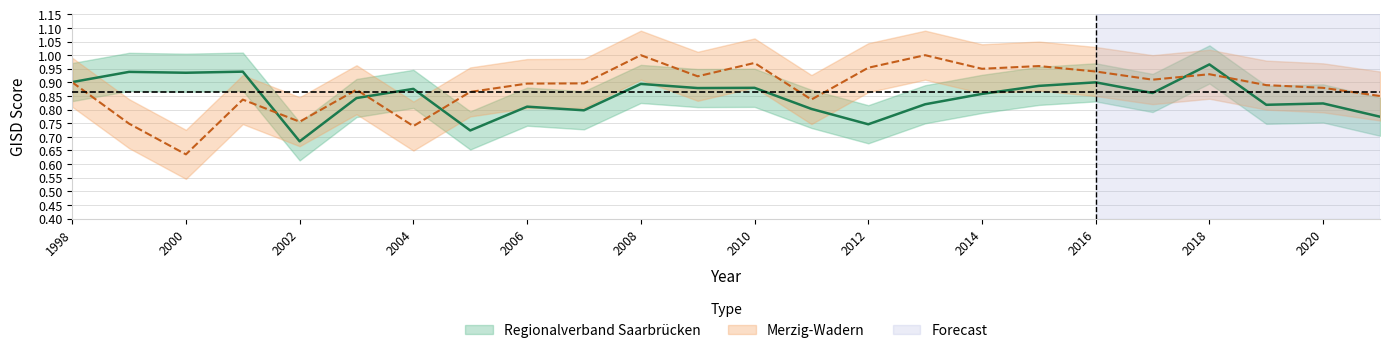

What is the maximum value shown in the chart?

1.0